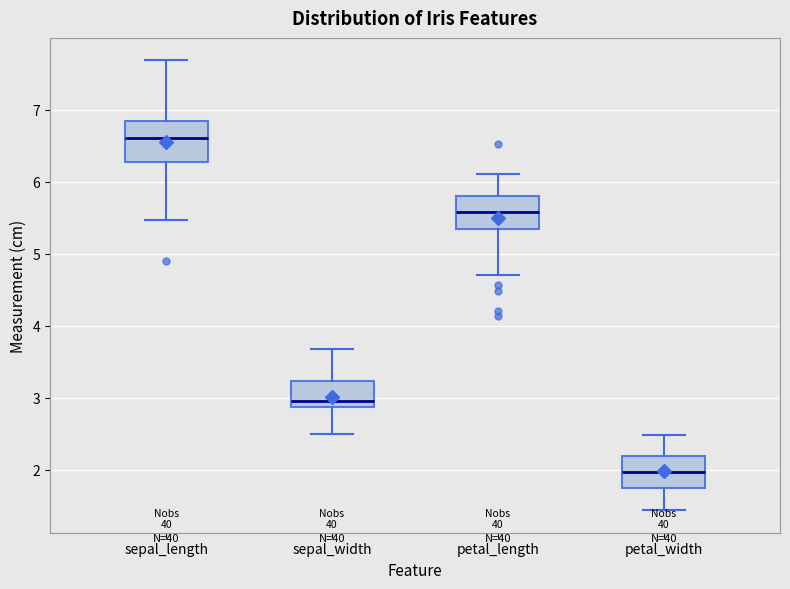

Reading left to right, transcribe this box plot: for each box, give where its median line is, the range the box spans, and where its two whiskers end, as read against the y-axis. The values are not printed on the chart, so give them approximately, as read against the axis.

sepal_length: median 6.6, box 6.3 to 6.8, whiskers 5.5 to 7.7
sepal_width: median 3.0, box 2.9 to 3.2, whiskers 2.5 to 3.7
petal_length: median 5.6, box 5.3 to 5.8, whiskers 4.7 to 6.1
petal_width: median 2.0, box 1.7 to 2.2, whiskers 1.4 to 2.5